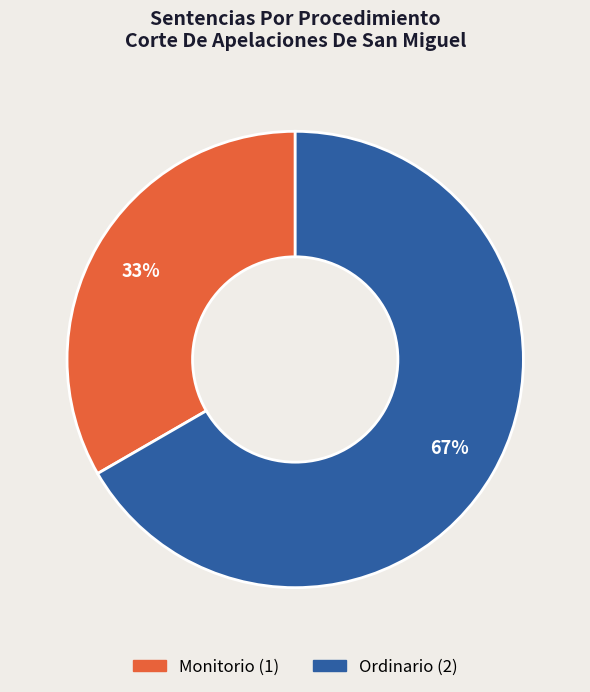

What percentage is the Ordinario slice, to the nearest percent?

67%